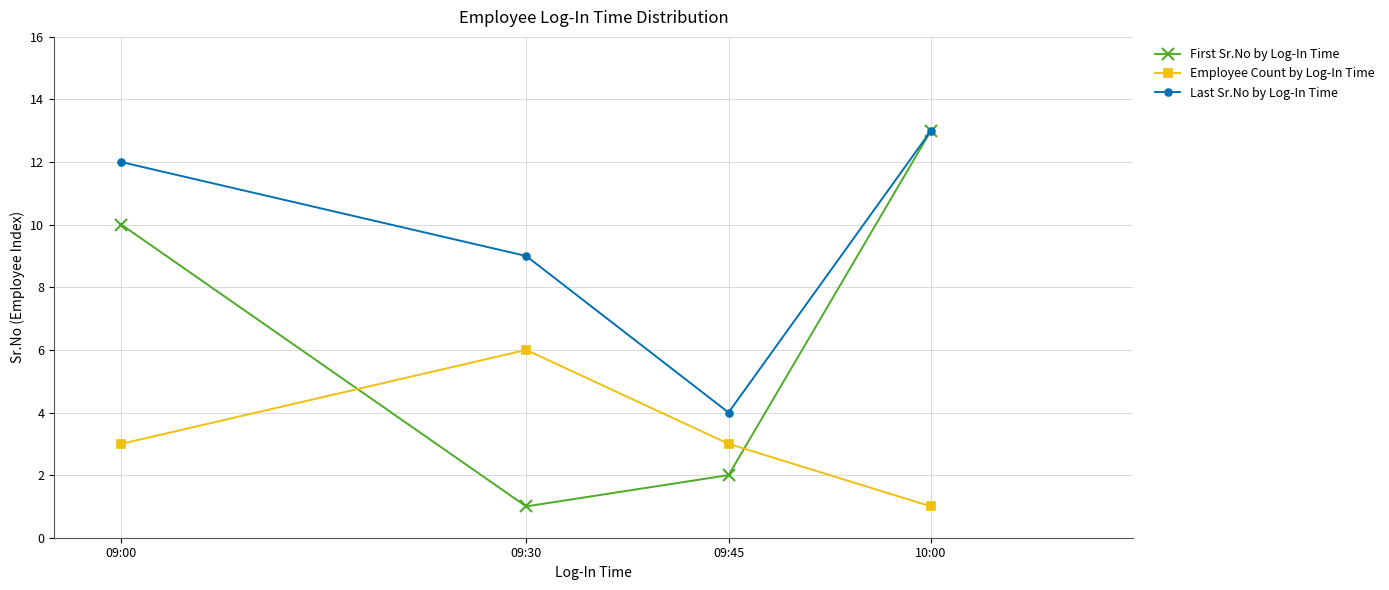

What is the difference between the First Sr.No by Log-In Time values at 10:00 and 09:30?

12